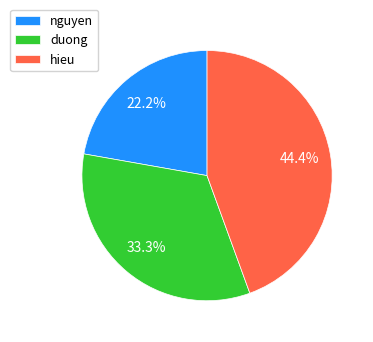

To the nearest percent, what is the average slice percentage?

33%